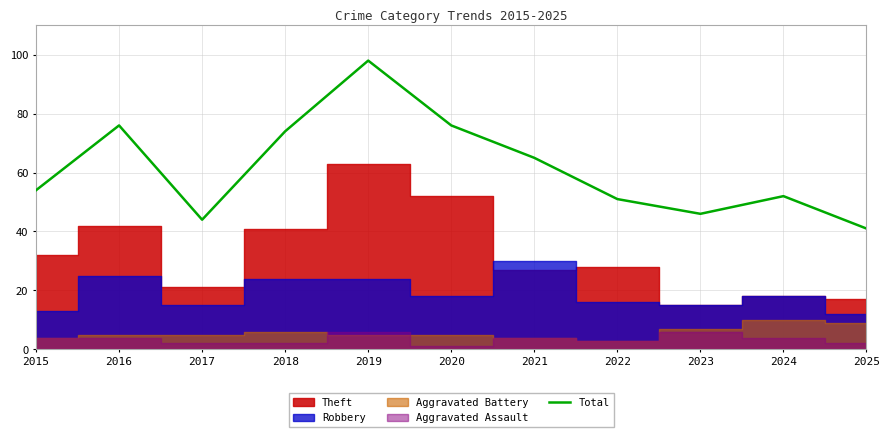

The chart shows a value of 44 at 2017. True or false?

True